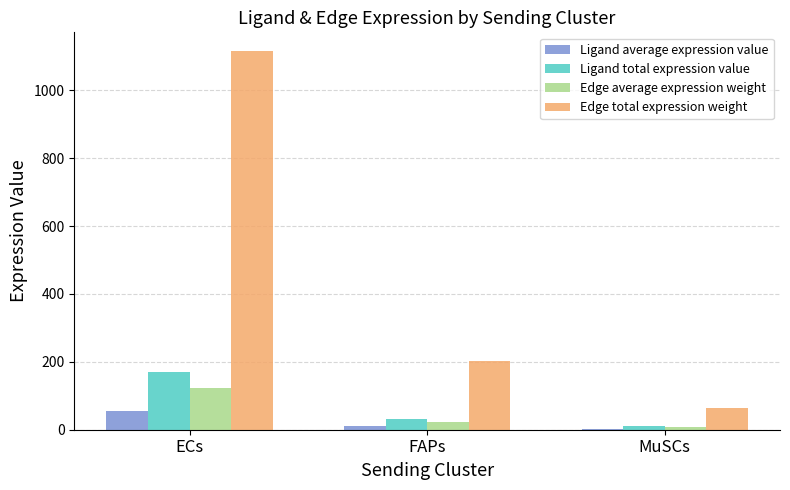

Reading left to right, what are all the values shown in this chart?

Ligand average expression value: ECs=56.5	FAPs=10.2	MuSCs=3.3
Ligand total expression value: ECs=169.4	FAPs=30.7	MuSCs=9.8
Edge average expression weight: ECs=123.9	FAPs=22.5	MuSCs=7.2
Edge total expression weight: ECs=1114.8	FAPs=202.1	MuSCs=64.5